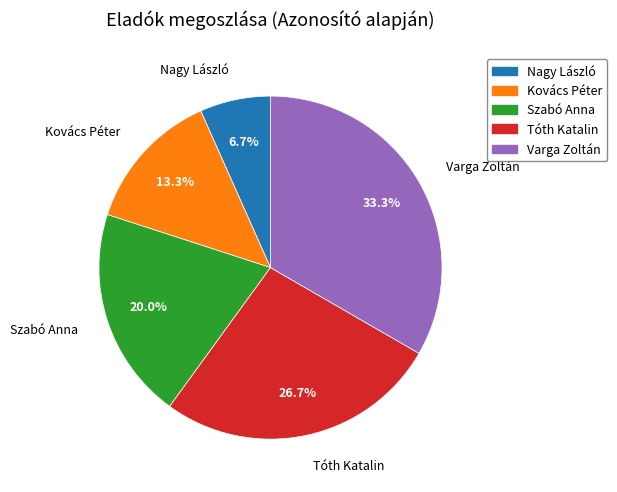

Does Szabó Anna represent more than half of the total?

No